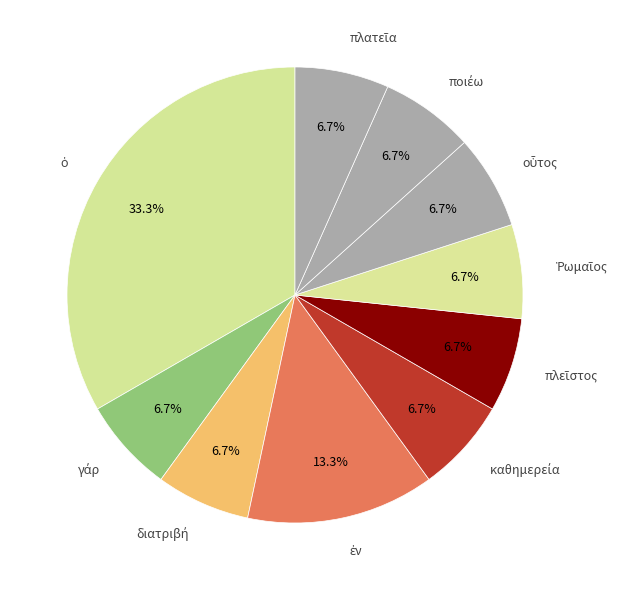

How many segments does this pie chart have?

10